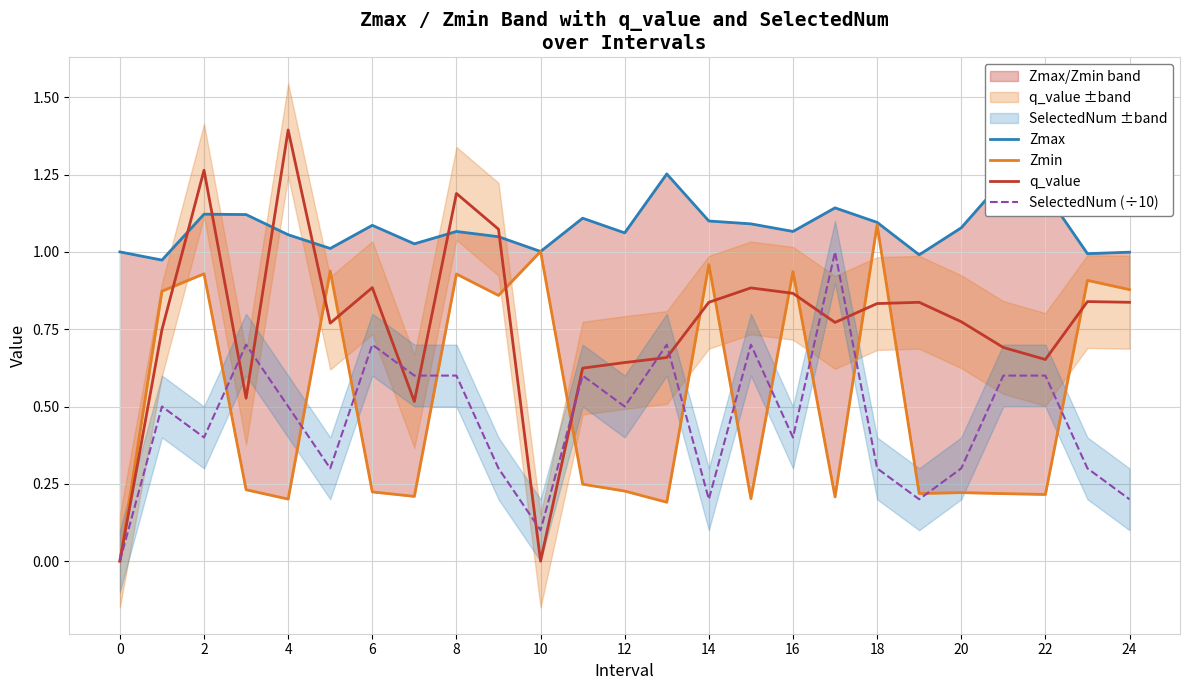

Is the value of Zmax at 18 greater than the value of SelectedNum (÷10) at 23?

Yes